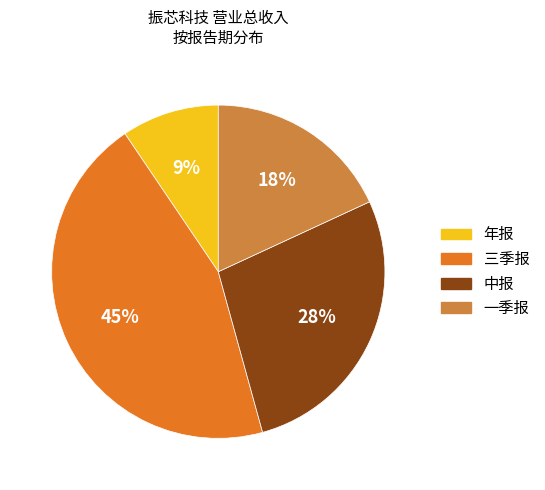

Is there any slice that represents more than half of the pie?

No